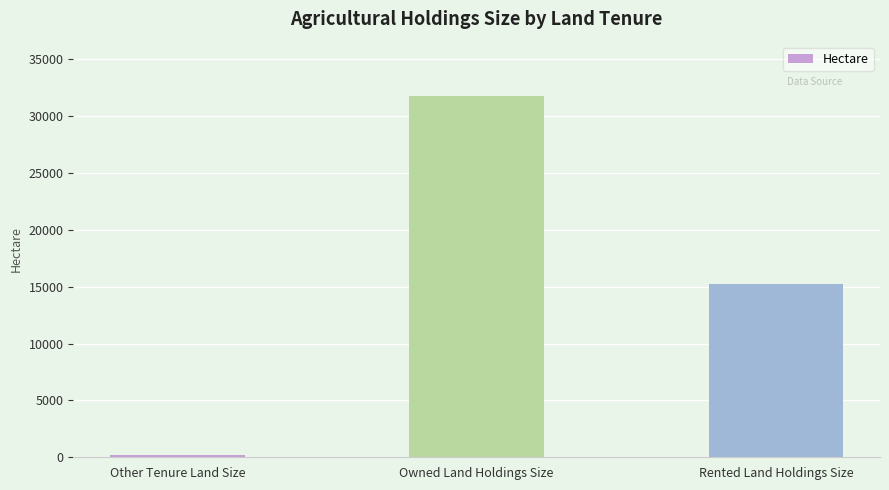

How many values are below 15258?

1